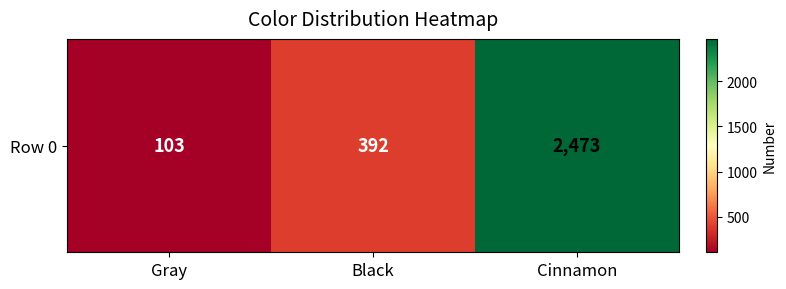

List the labels in order of value, largest first.

Cinnamon, Black, Gray